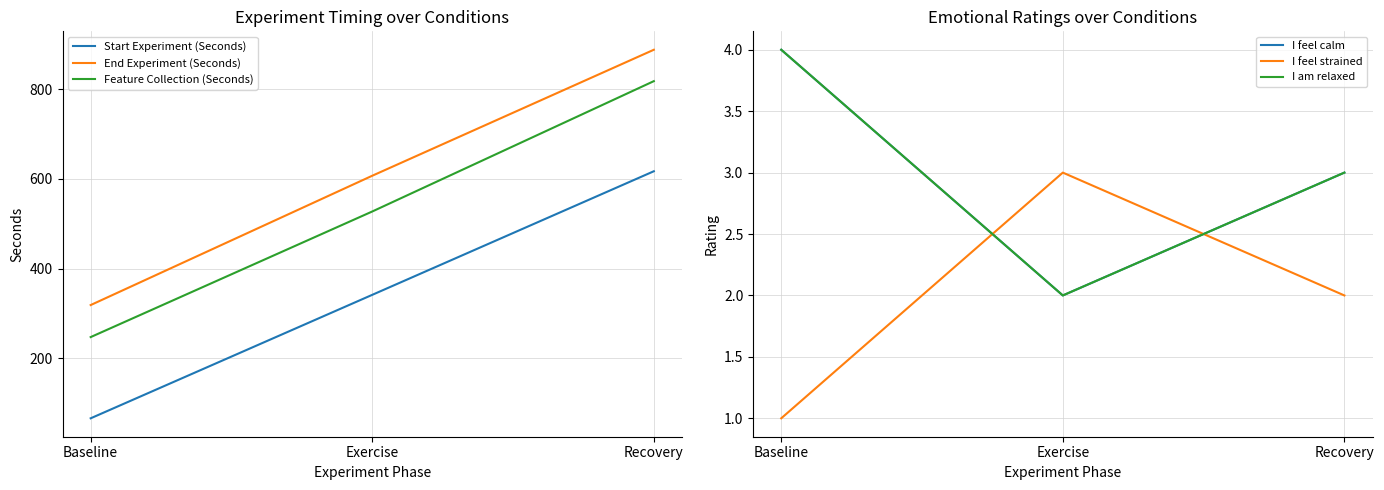

How many distinct data groups are displayed?

6